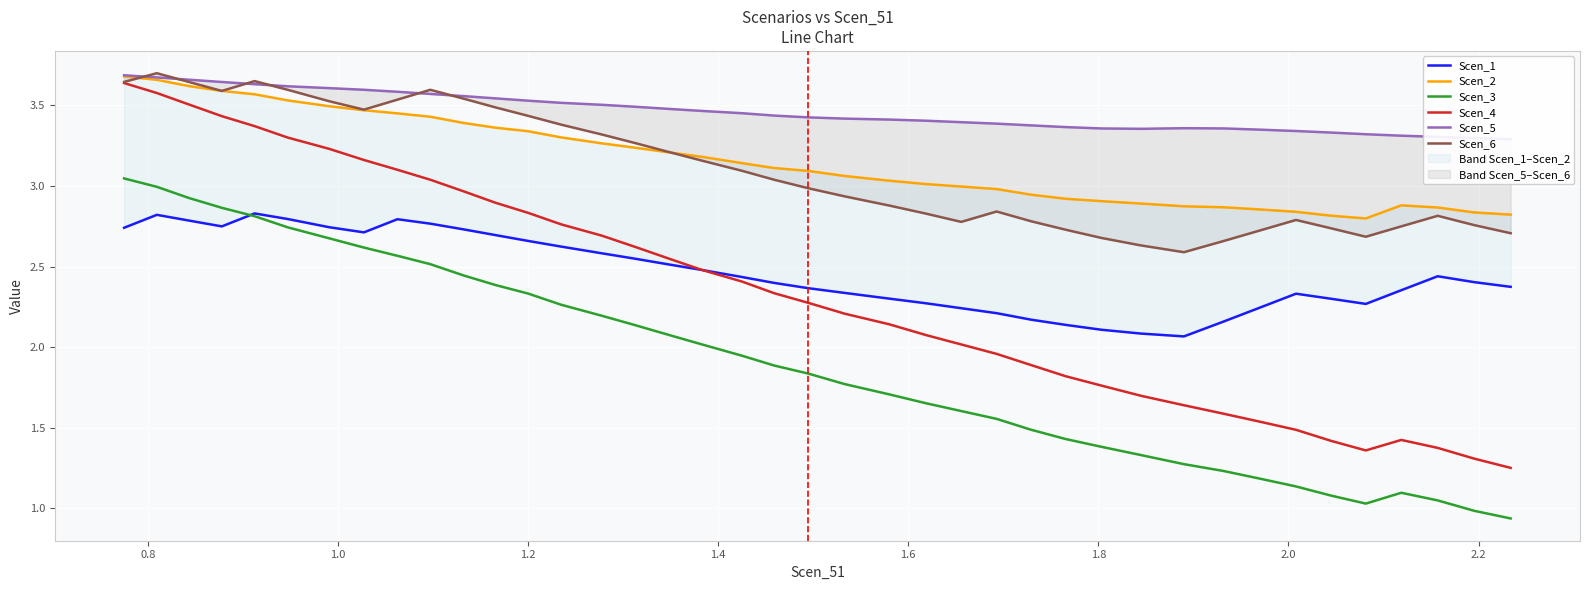

What is the difference between the second highest and minimum values in the Scen_5 series?

0.4